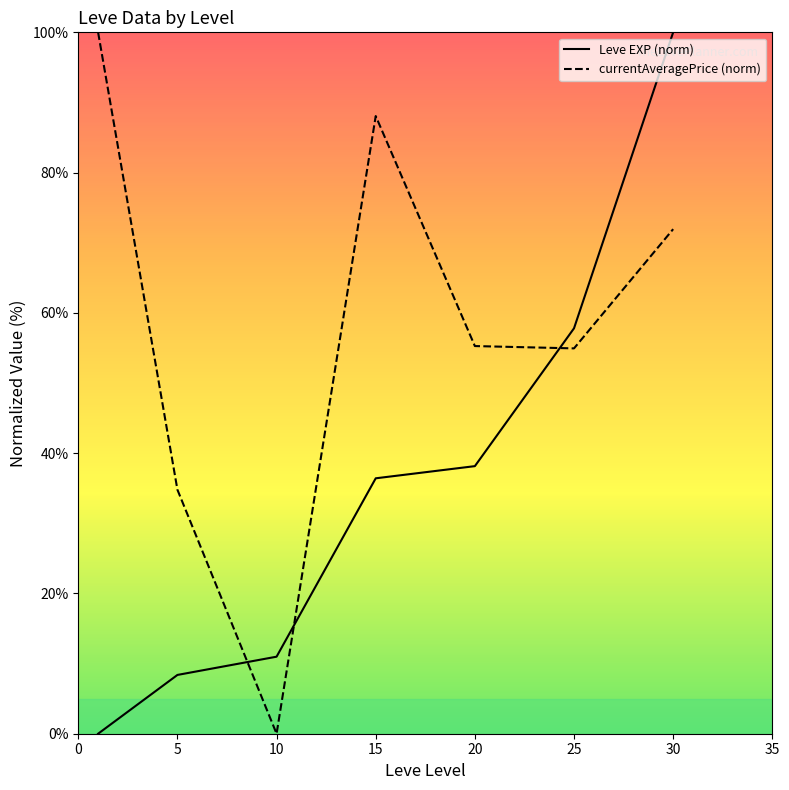

Is it true that Leve EXP (norm) equals 57.8 at 25?

True